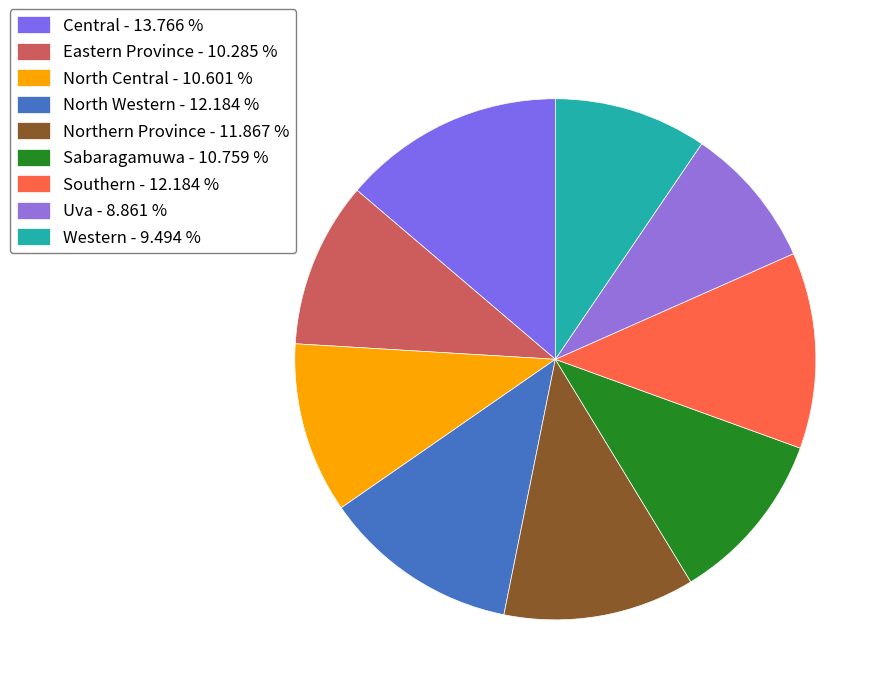

What portion of the pie excludes Northern Province?

88.1%